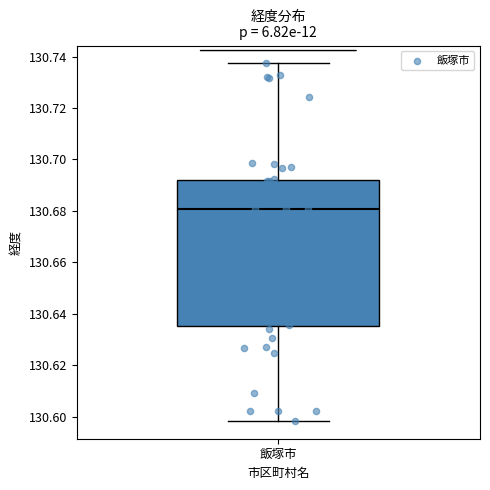

Where does the lower whisker of the box for 飯塚市 end on the y-axis? The values are not printed on the chart, so give them approximately, as read against the axis.

130.598